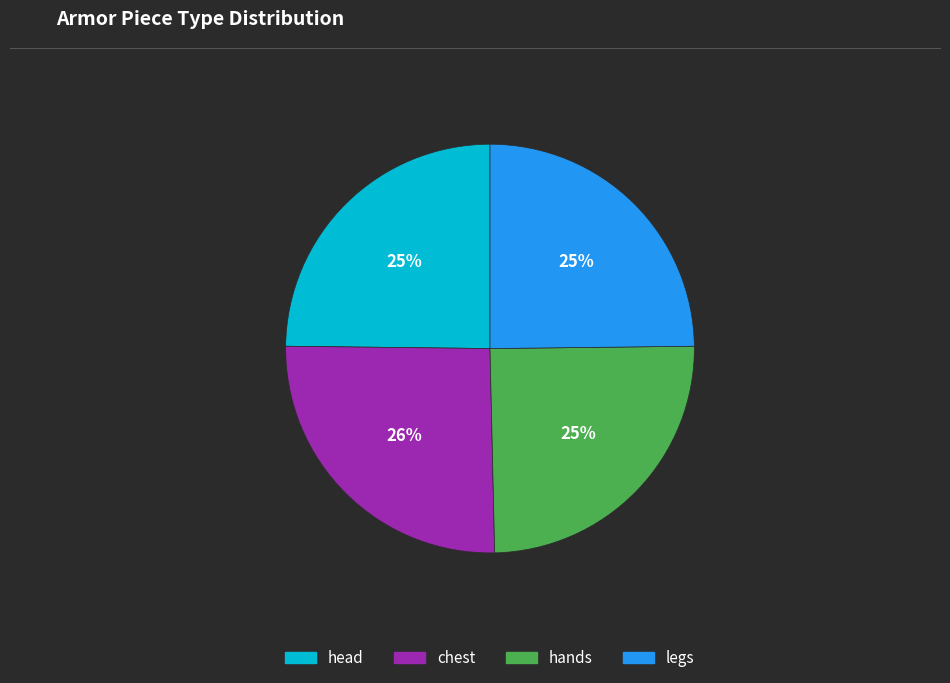

Approximately how many times larger is the value at head compared to legs?

1.0